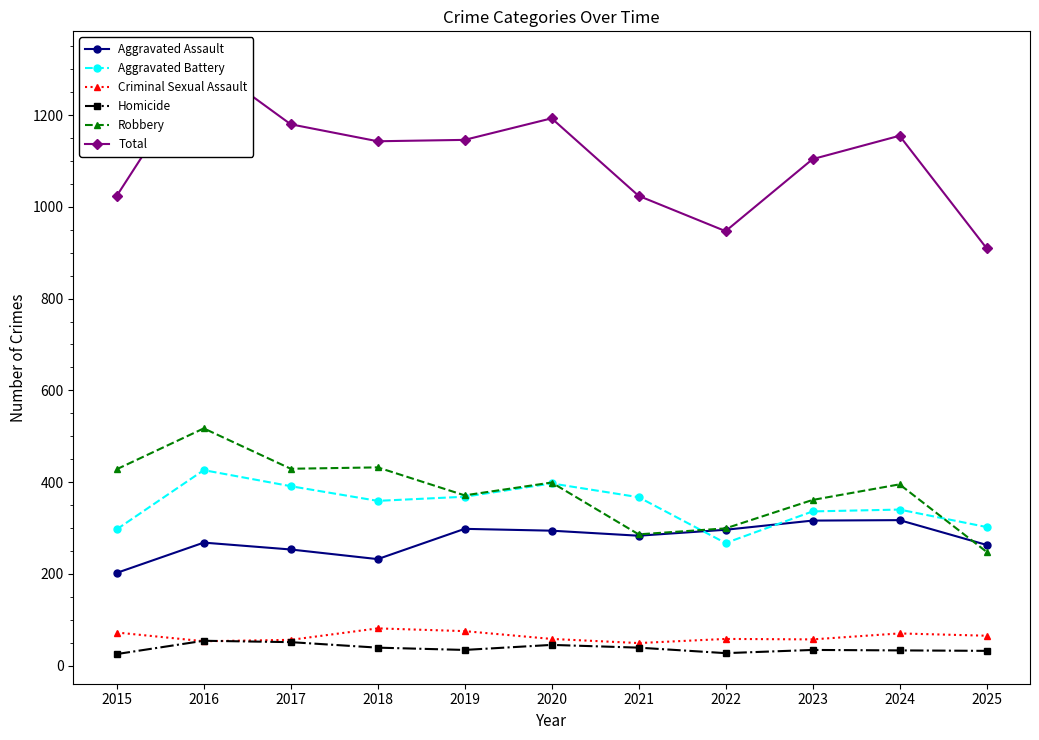

Reading right to left, extract all data points from this chart.

Aggravated Assault: 2025=263	2024=317	2023=316	2022=296	2021=283	2020=294	2019=298	2018=232	2017=253	2016=268	2015=202
Aggravated Battery: 2025=302	2024=340	2023=336	2022=267	2021=367	2020=397	2019=368	2018=359	2017=391	2016=426	2015=297
Criminal Sexual Assault: 2025=65	2024=70	2023=57	2022=58	2021=49	2020=58	2019=75	2018=81	2017=56	2016=53	2015=72
Homicide: 2025=32	2024=33	2023=34	2022=27	2021=39	2020=45	2019=34	2018=39	2017=51	2016=54	2015=25
Robbery: 2025=248	2024=395	2023=361	2022=299	2021=286	2020=399	2019=371	2018=432	2017=429	2016=517	2015=428
Total: 2025=910	2024=1155	2023=1104	2022=947	2021=1024	2020=1193	2019=1146	2018=1143	2017=1180	2016=1318	2015=1024